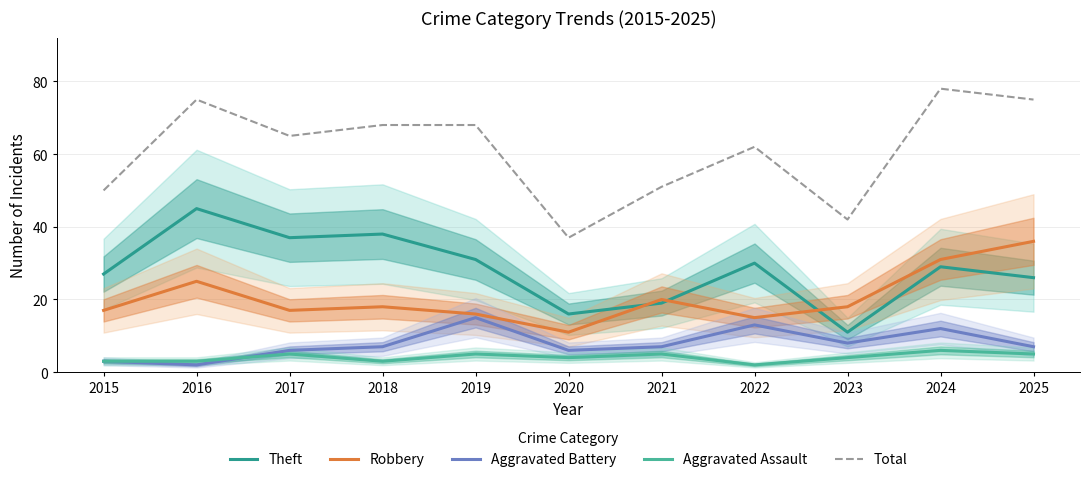

At which category does Robbery reach its first local valley?

2017